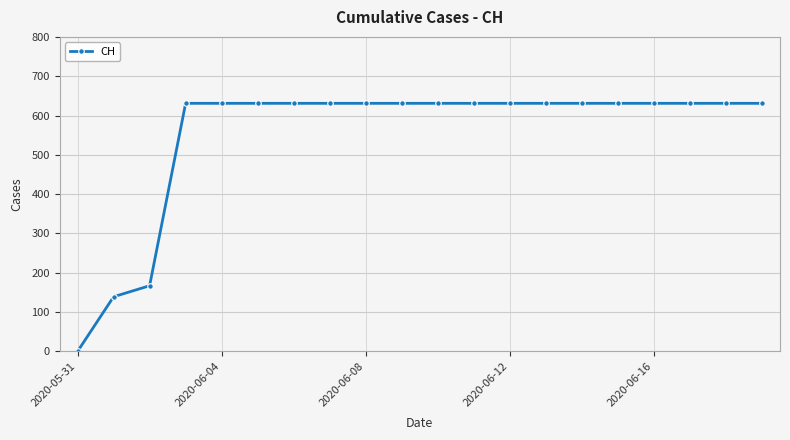

What is the value of the 4th point from the left?

631